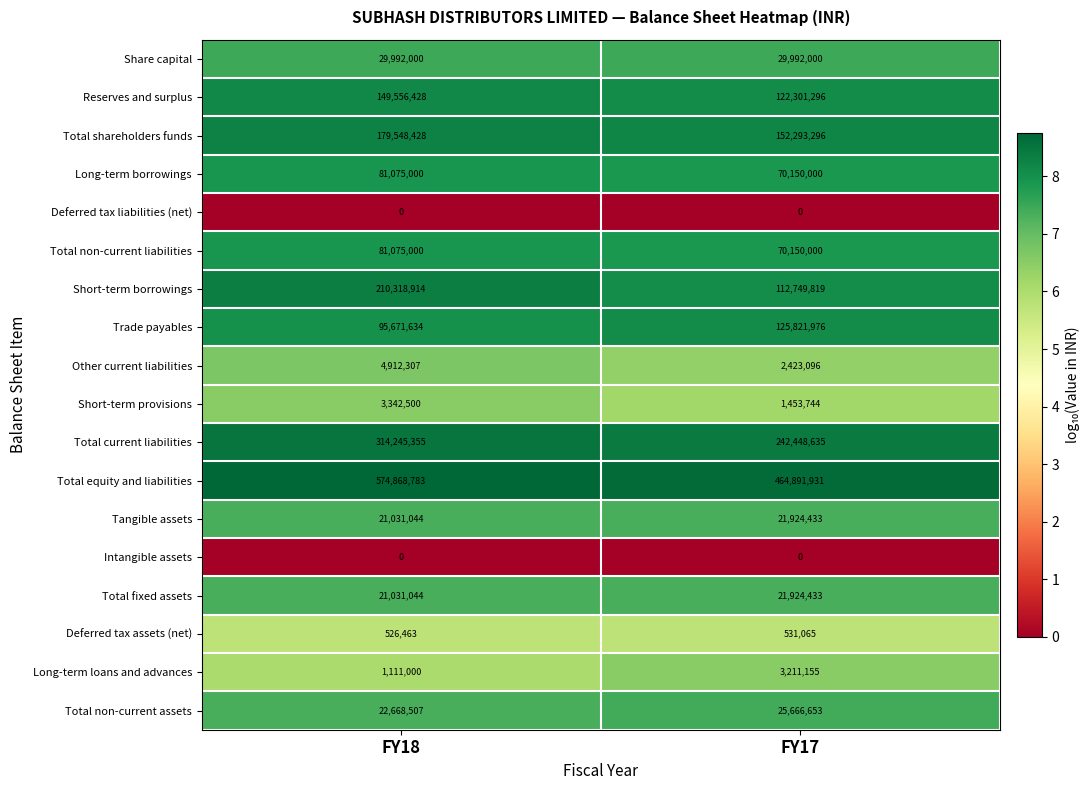

What is the maximum value for Share capital?

29992000